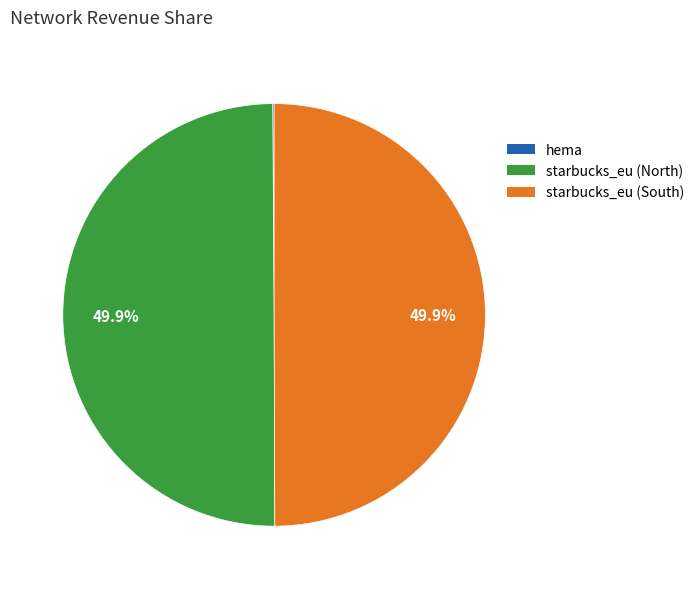

What percentage is NOT represented by starbucks_eu (North)?

50.1%